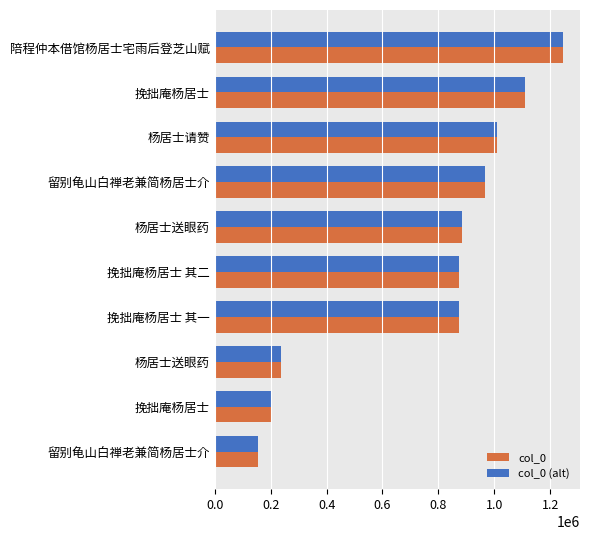

What are all the series names shown in the legend?

col_0, col_0 (alt)